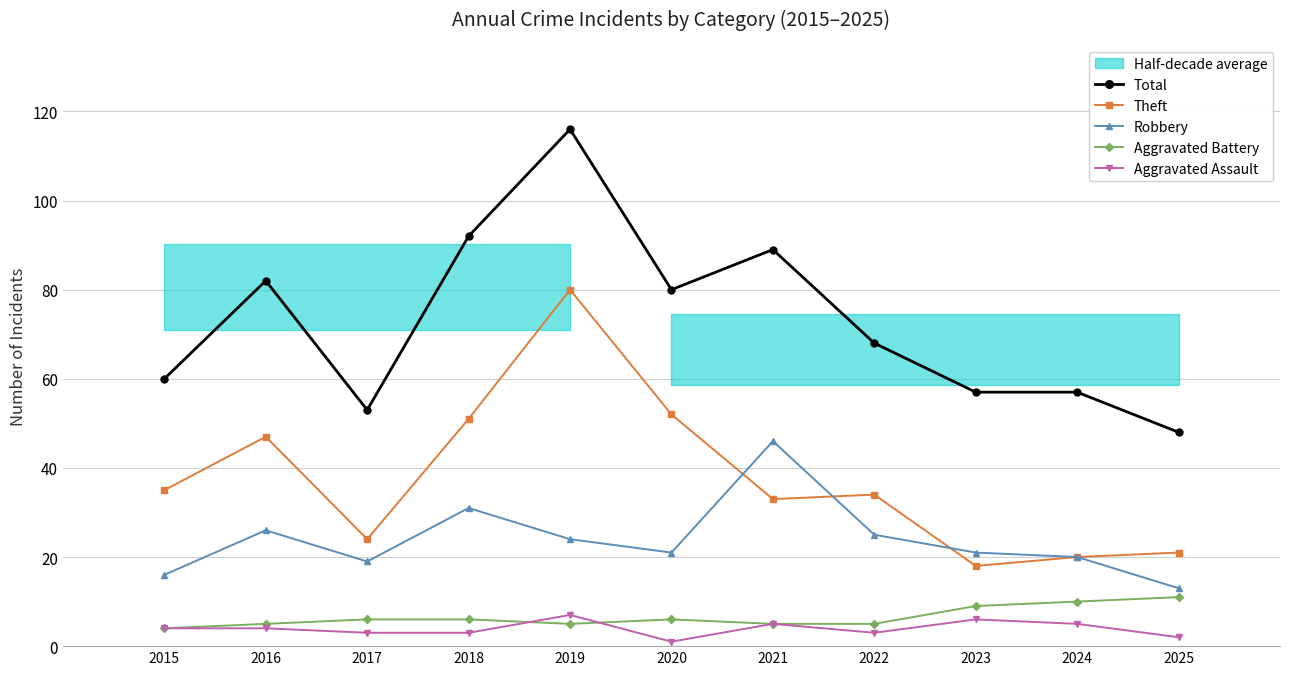

True or false: Aggravated Assault has more than 1 points higher than both neighbors.

True